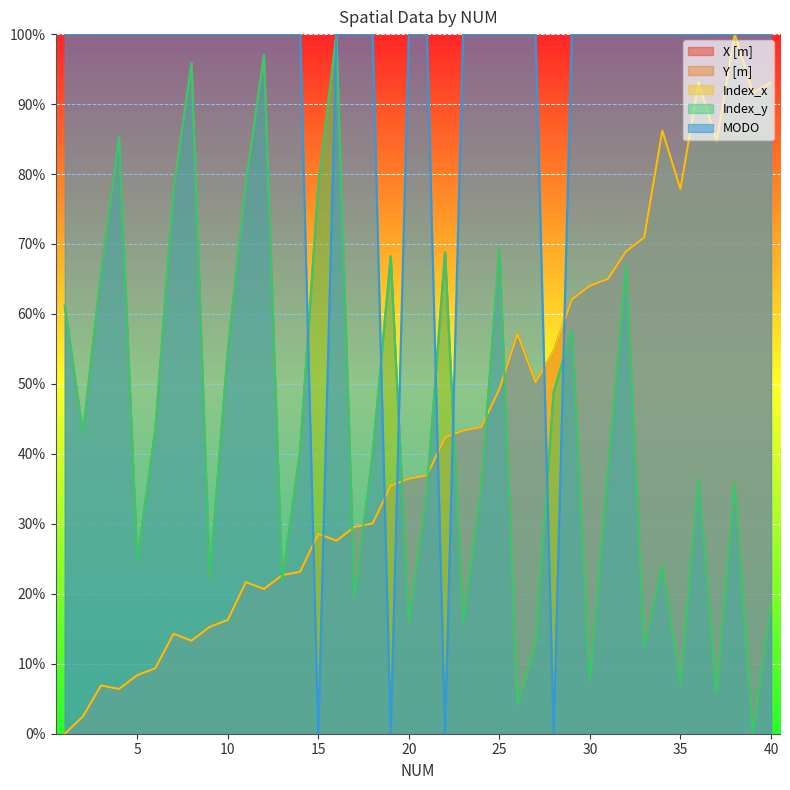

How many times do MODO and Index_y cross each other?

7